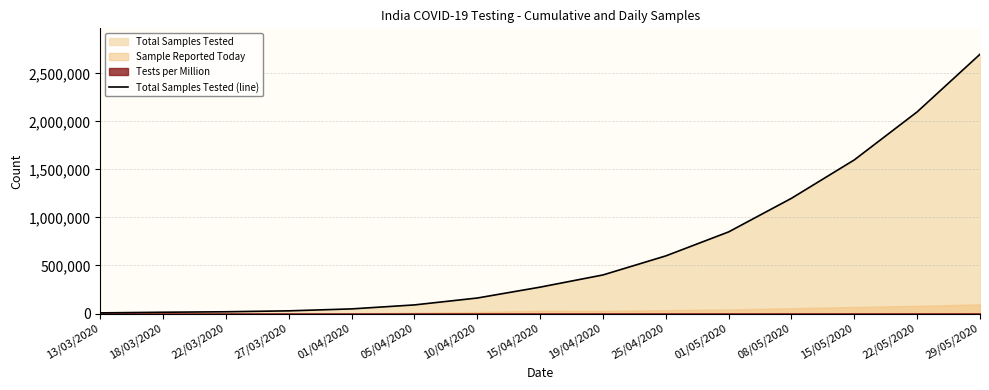

What is the approximate value at 27/03/2020, to the nearest 50?

27700